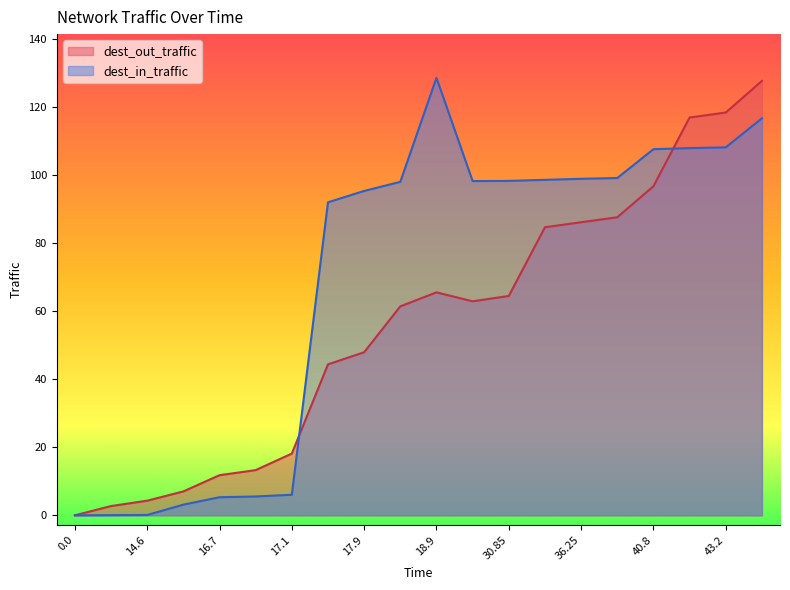

Where is the first local maximum for dest_in_traffic?

18.9